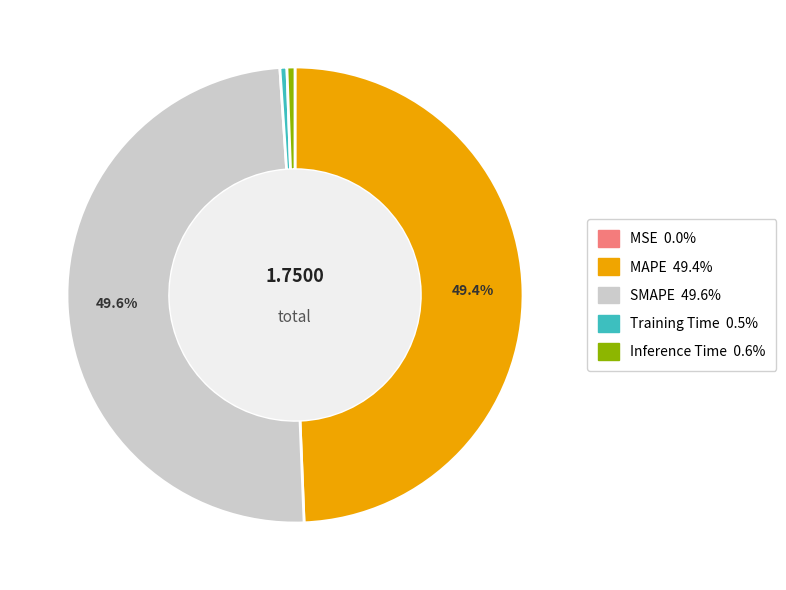

Combined, do Training Time and Inference Time account for over 50%?

No